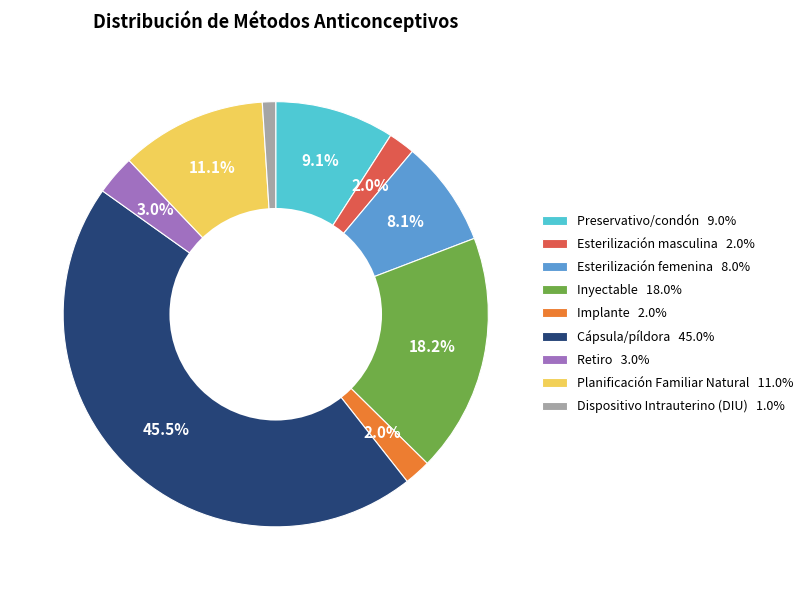

Is it true that Retiro is 3% of the pie?

True